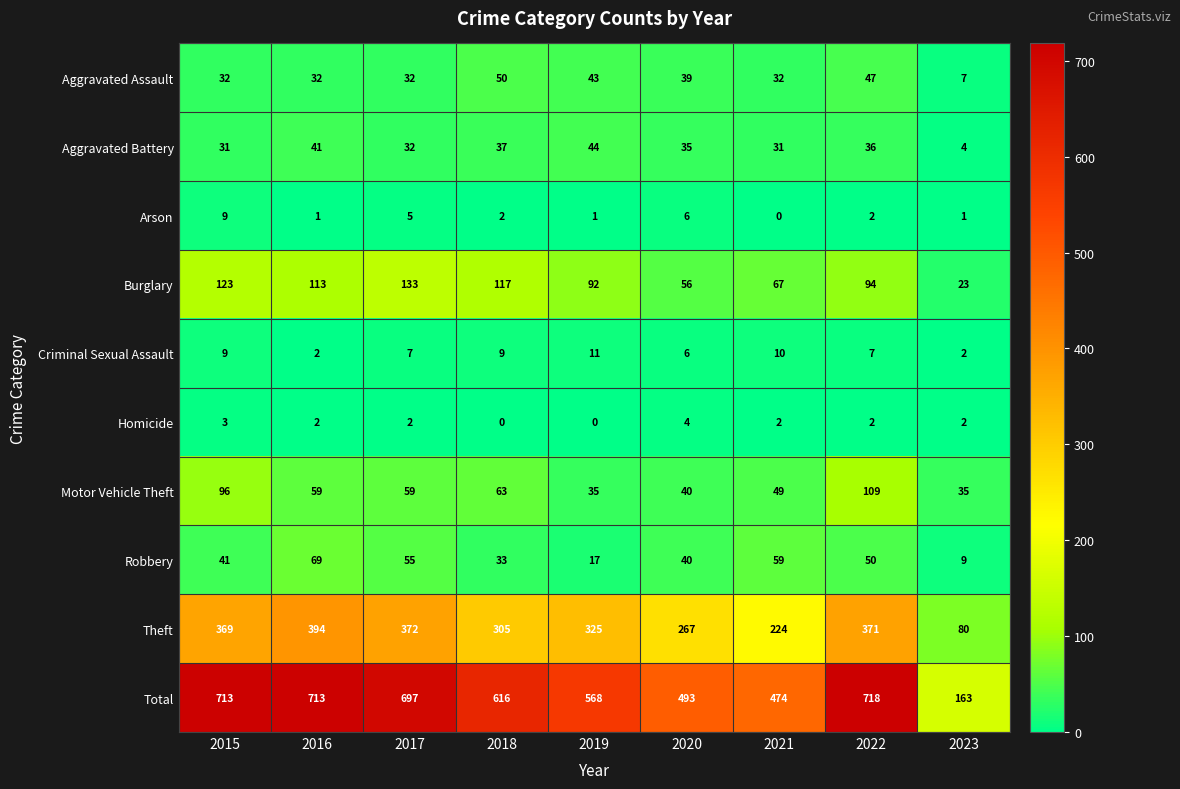

The Theft series shows 138 at 2023. True or false?

False